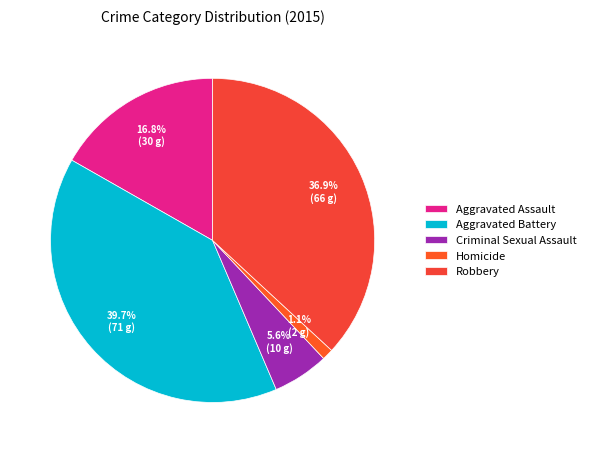

Combined, do Aggravated Battery and Aggravated Assault account for over 50%?

Yes